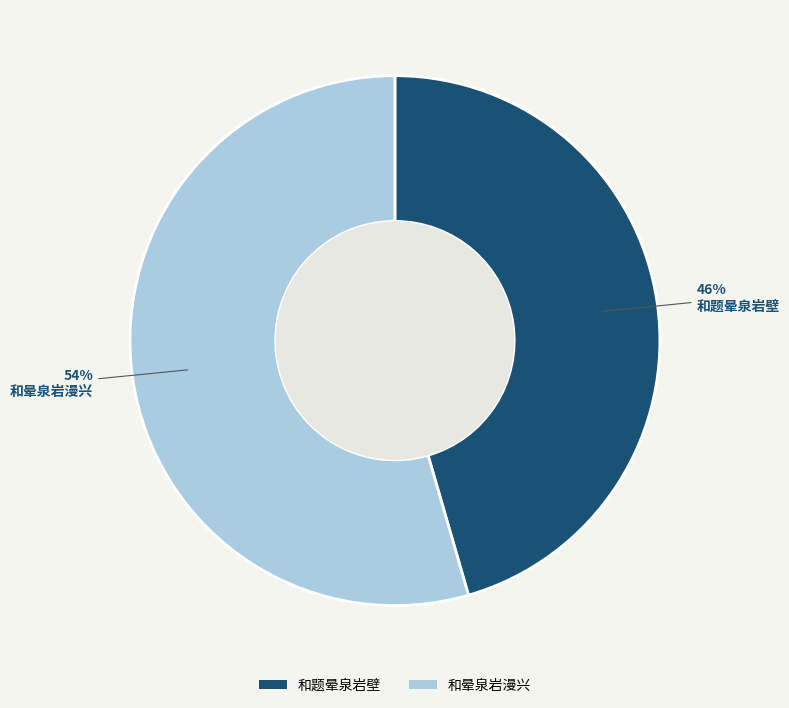

What is the largest slice in the pie chart?

和晕泉岩漫兴